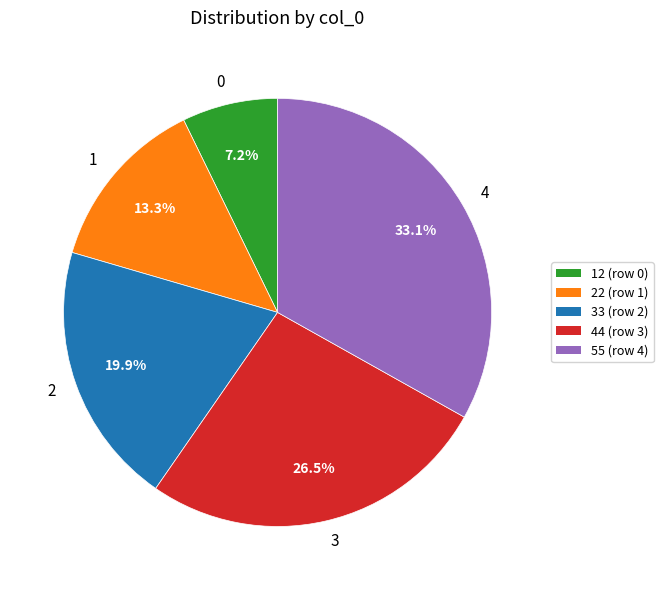

The 1 slice represents 22% of the pie. True or false?

False